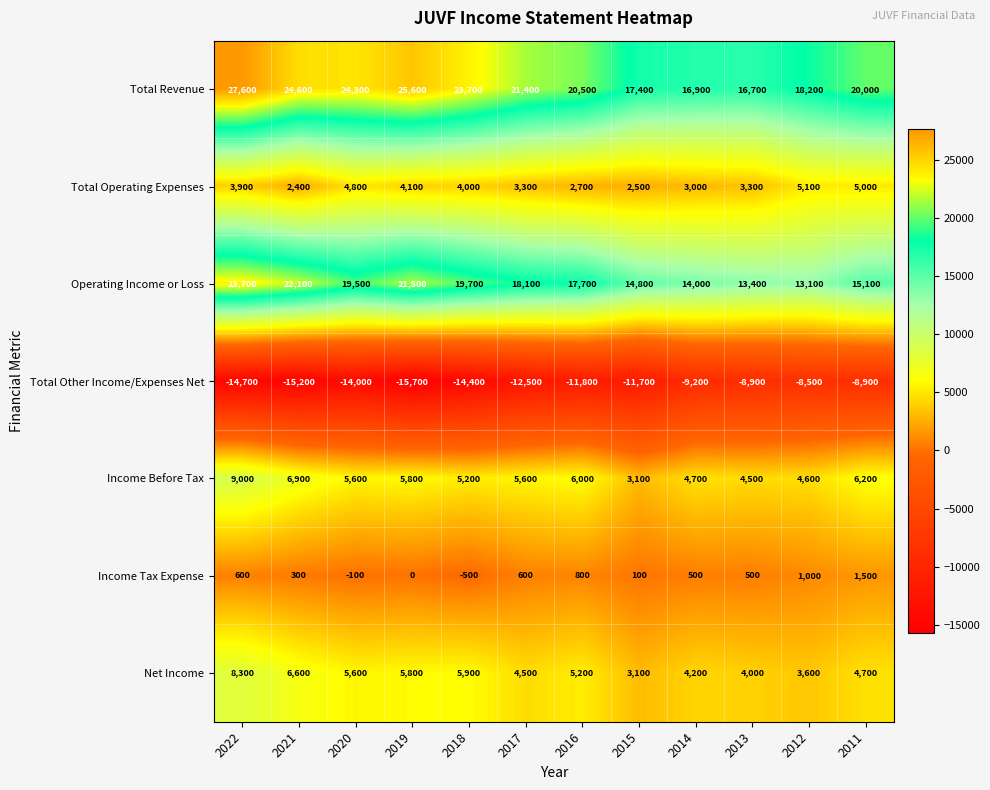

Is it true that Income Tax Expense equals -773 at 2018?

False